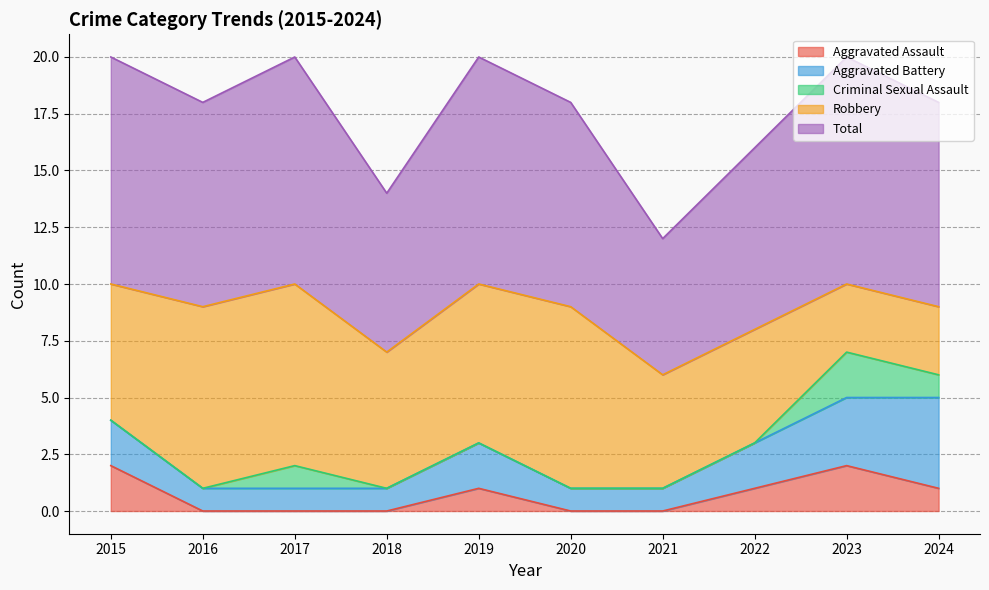

Rank the series by their maximum value, from highest to lowest.

Total, Robbery, Aggravated Battery, Aggravated Assault, Criminal Sexual Assault